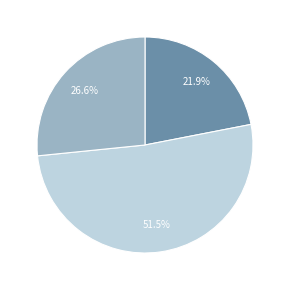

What is the total percentage of 51.5% and 21.9%?

73.4%